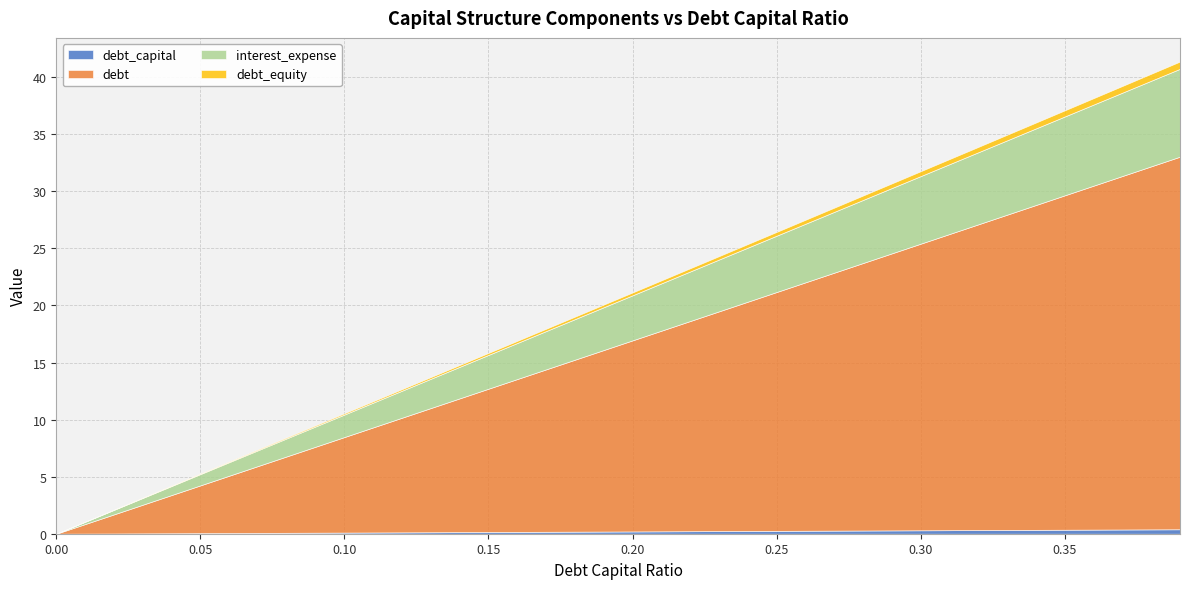

What is the highest value of the debt_capital series?

0.4